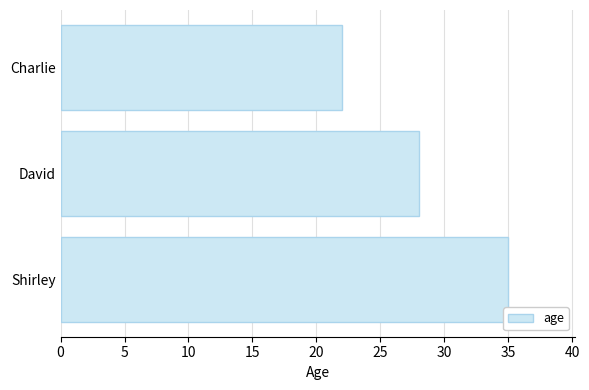

Between Shirley and David, which is larger?

Shirley